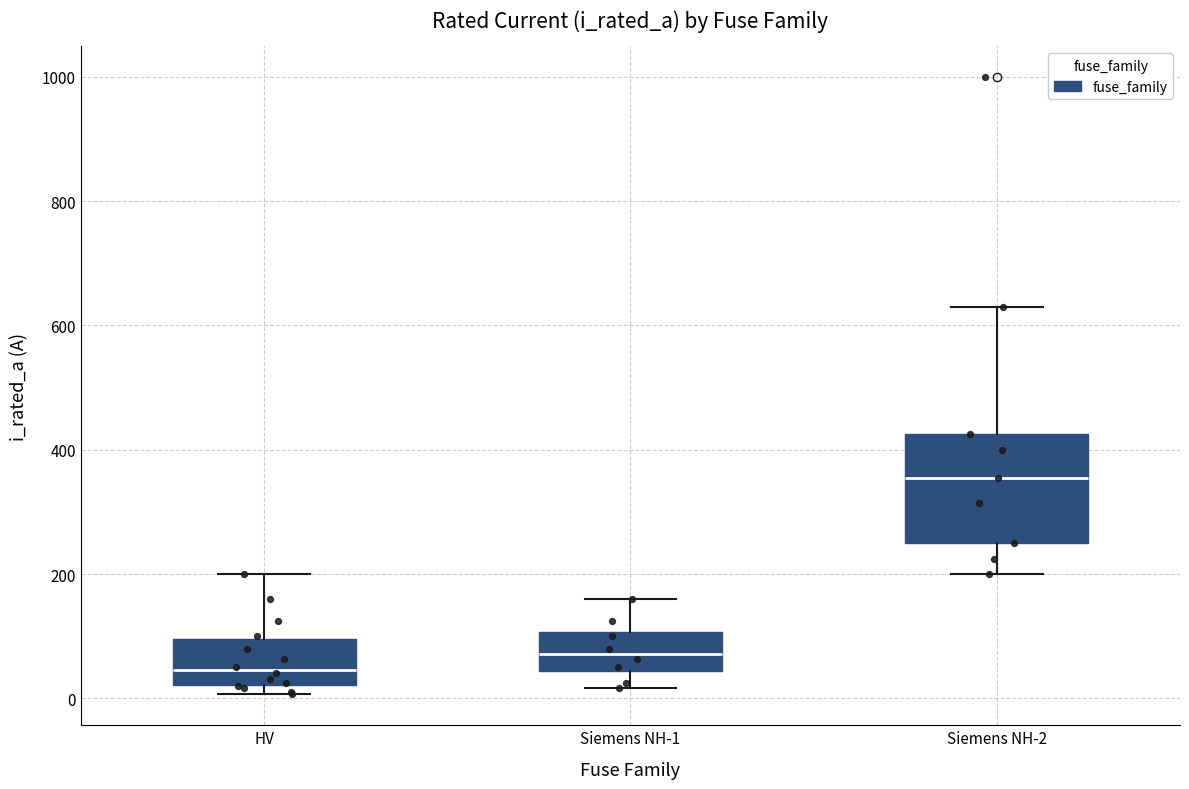

Reading left to right, transcribe this box plot: for each box, give where its median line is, the range the box spans, and where its two whiskers end, as read against the y-axis. The values are not printed on the chart, so give them approximately, as read against the axis.

HV: median 40, box 20 to 100, whiskers 0 to 200
Siemens NH-1: median 80, box 40 to 100, whiskers 20 to 160
Siemens NH-2: median 360, box 260 to 420, whiskers 200 to 640